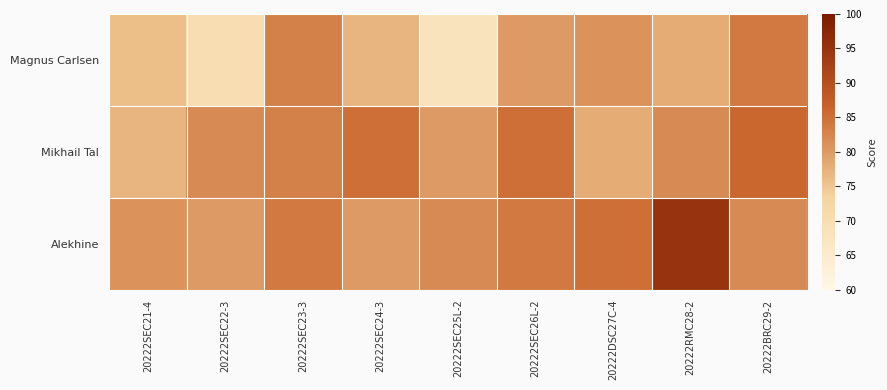

What is the minimum value shown in the chart?

68